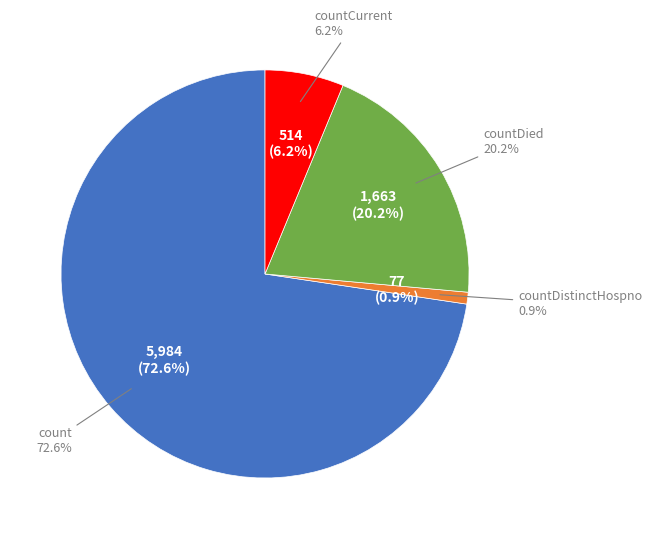

Is it true that countDistinctHospno is 1% of the pie?

True